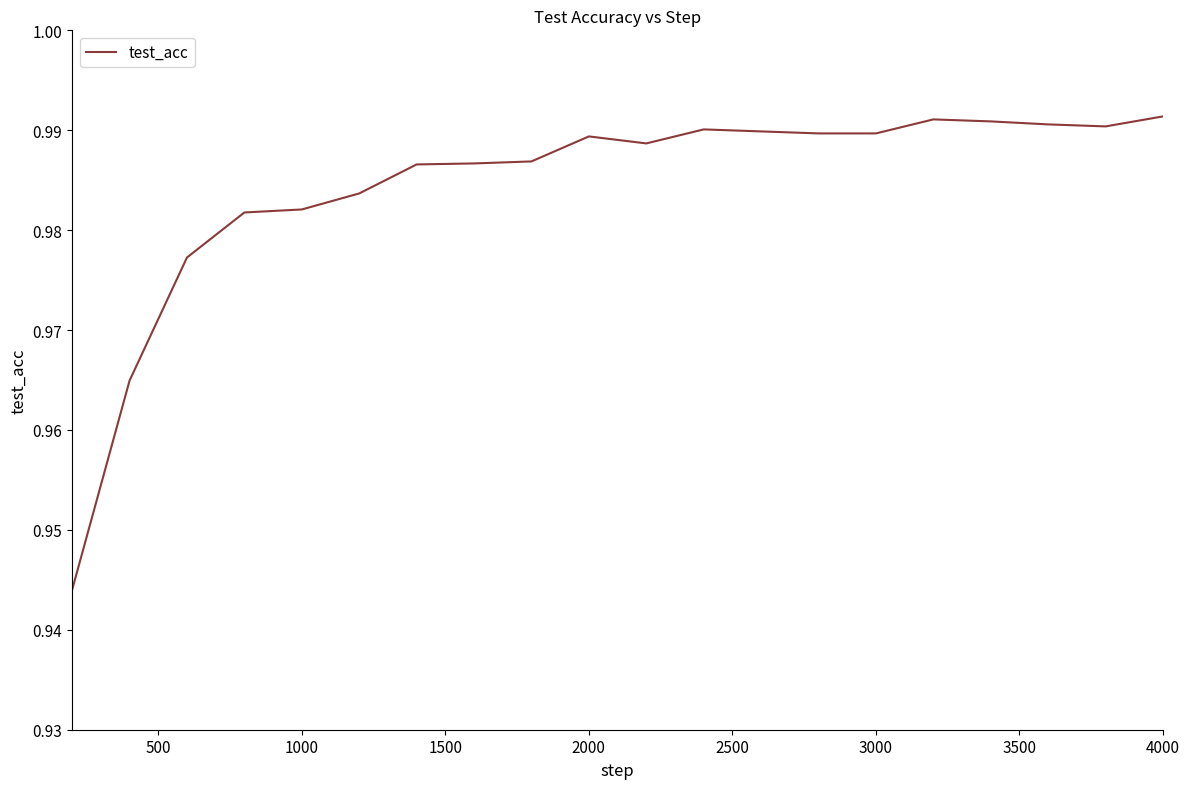

True or false: the data has more than 2 interior local peaks.

True